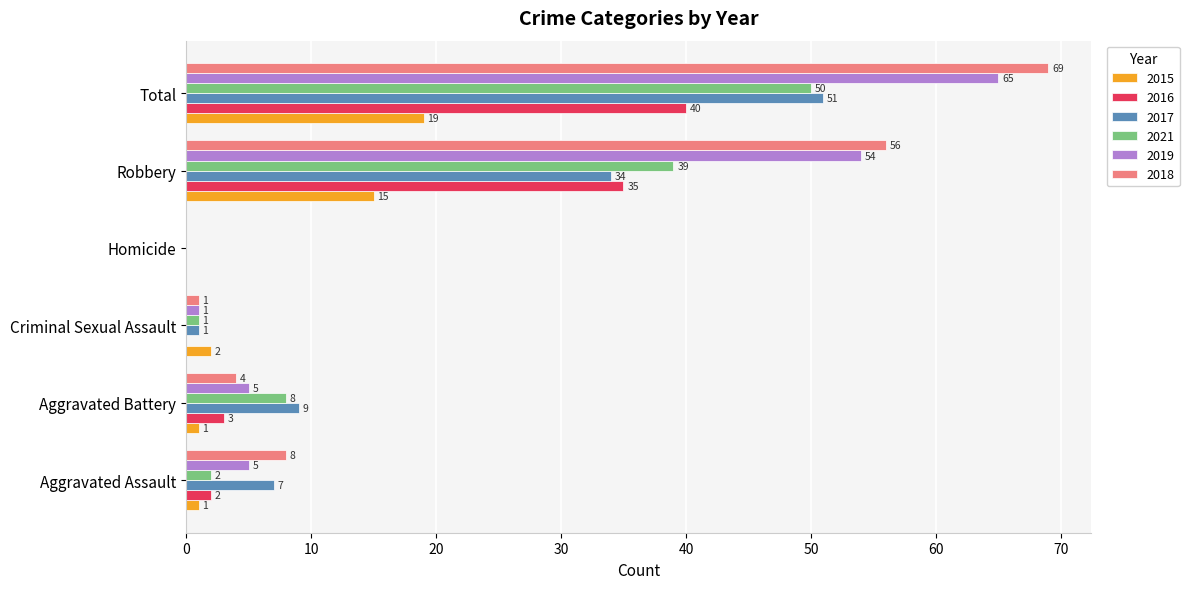

The 2021 series shows 57 at Robbery. True or false?

False